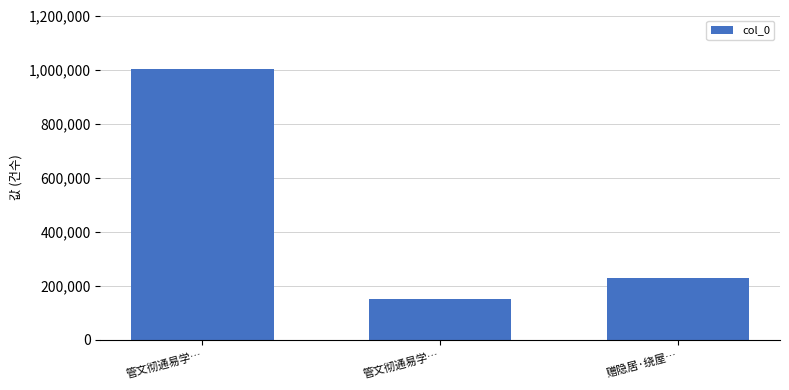

Does the chart contain any negative values?

No